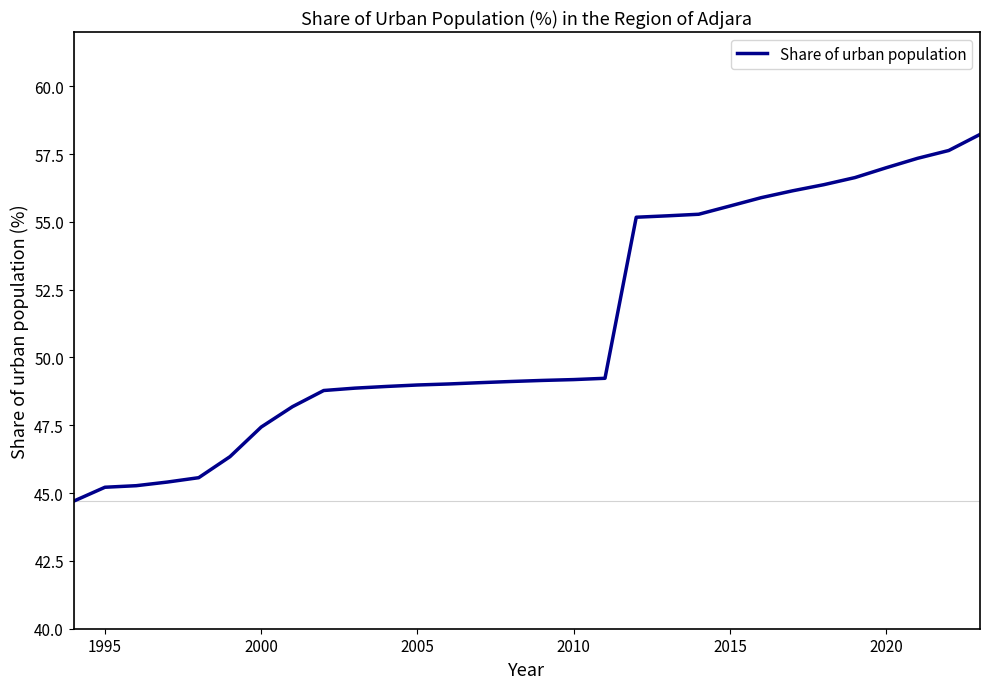

What is the maximum value shown in the chart?

58.2